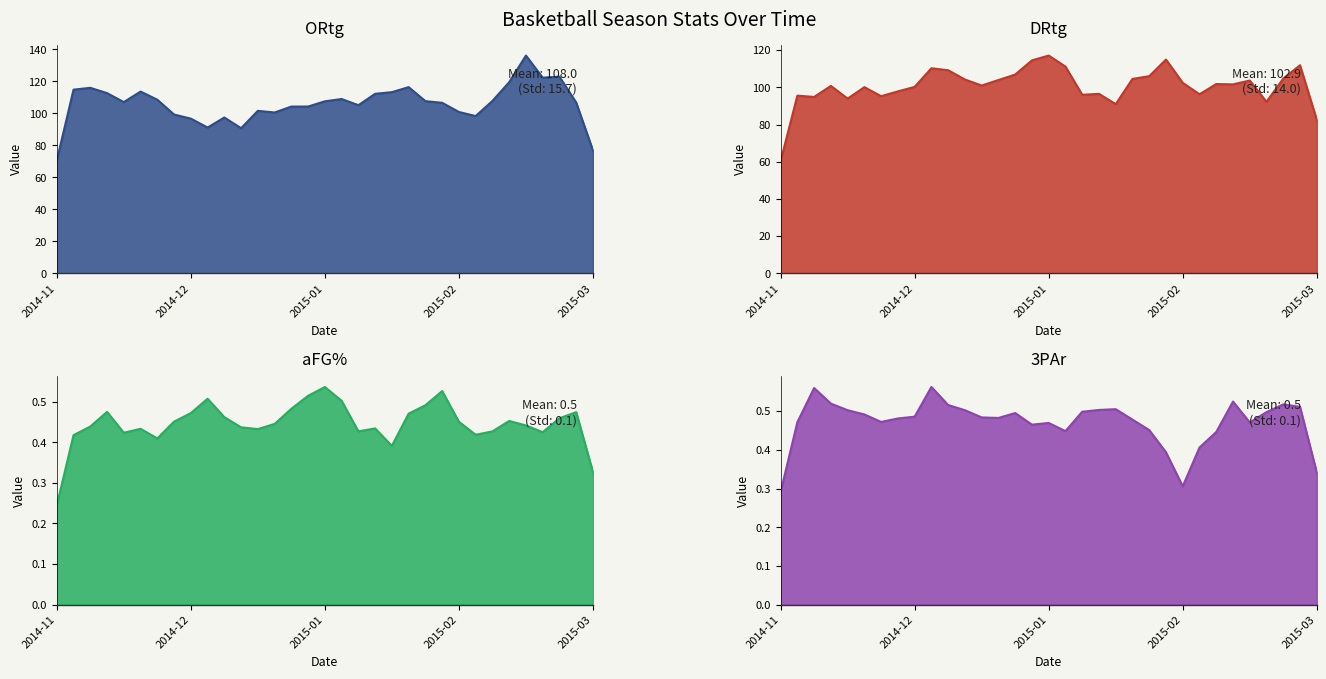

What is the label of the 33rd point from the right?

2014-11-14